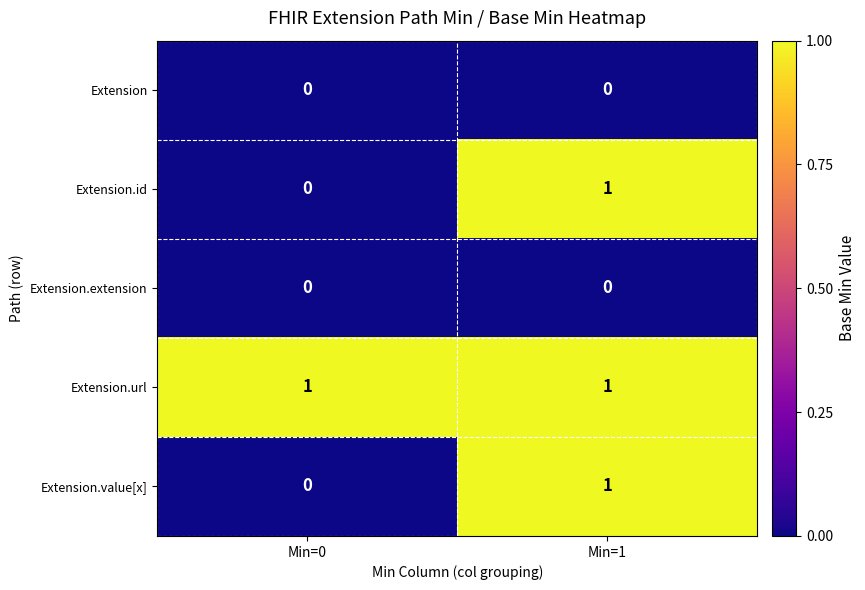

How many data points does each series have?

2